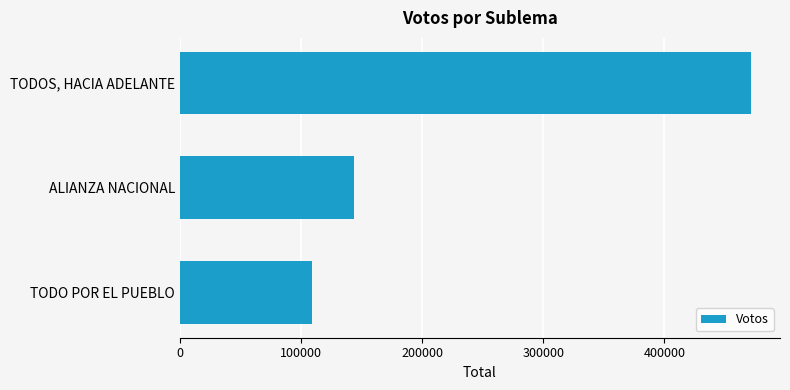

List the labels in order of value, smallest first.

TODO POR EL PUEBLO, ALIANZA NACIONAL, TODOS, HACIA ADELANTE